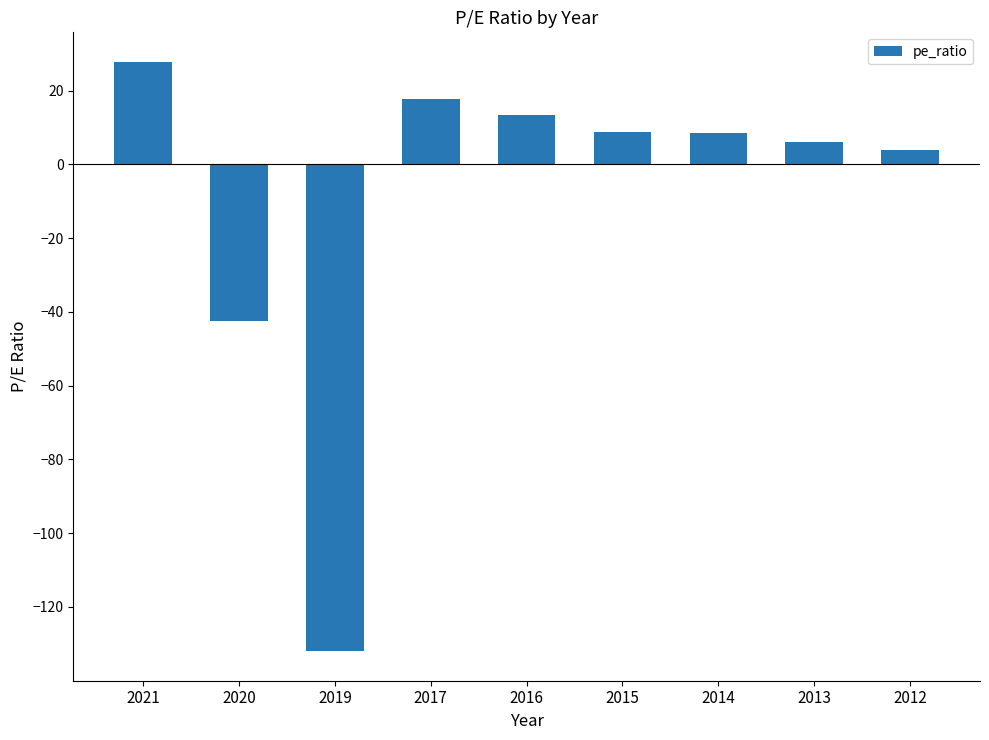

The value at 2017 is 17.8. True or false?

True